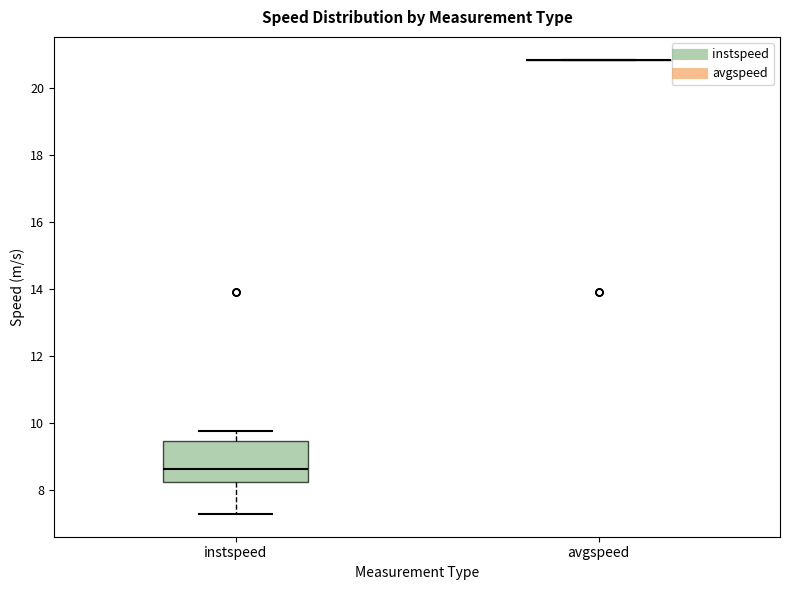

Comparing the boxes themselves (not the whiskers), which one is the tallest?

instspeed